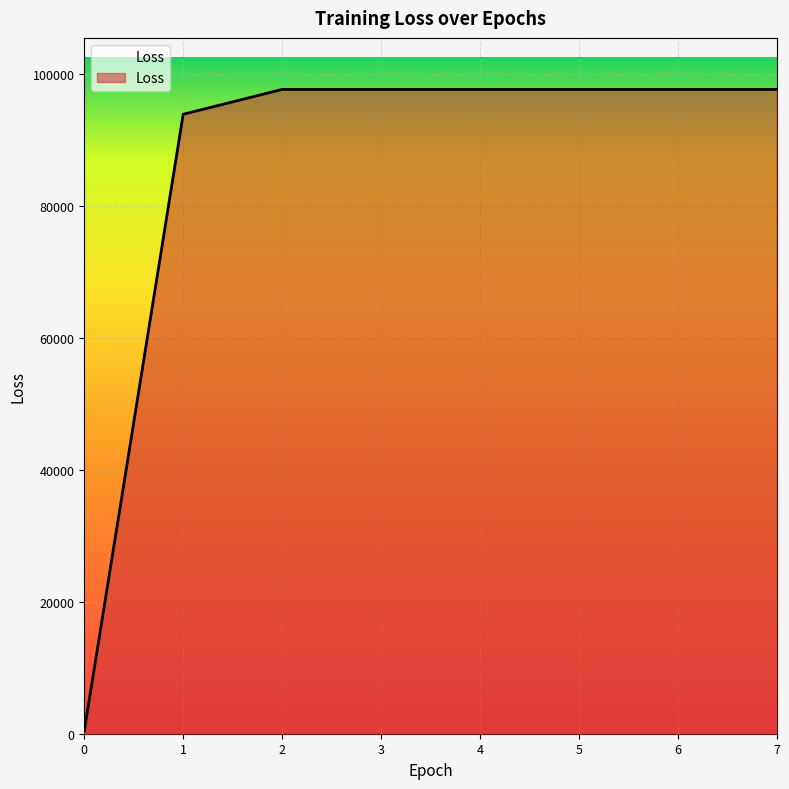

Read the value at 4.

97593.8